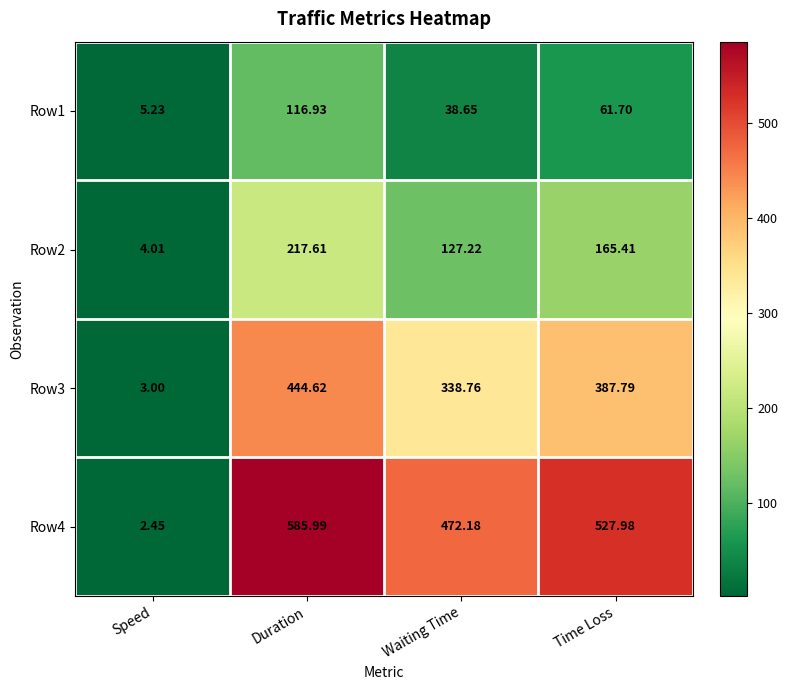

Which series has the largest range (max minus min)?

Row4